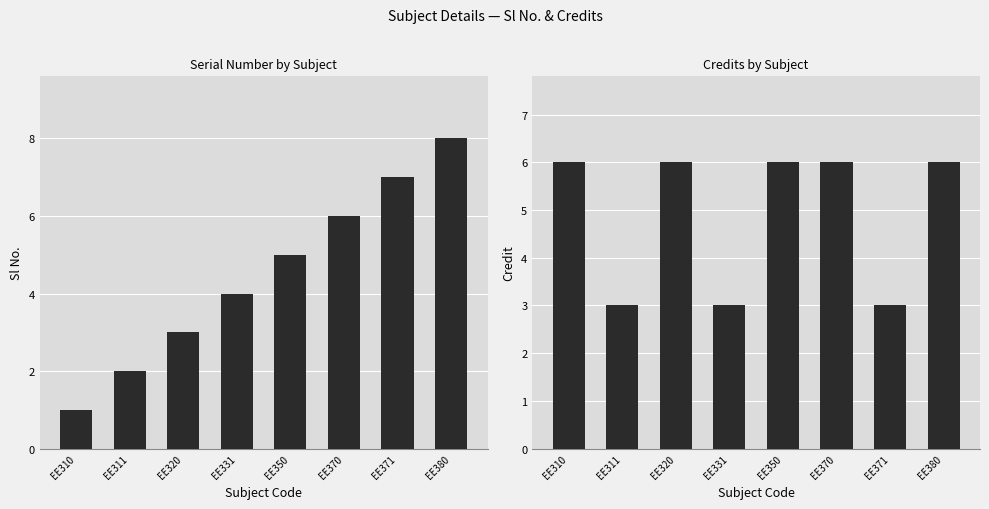

Is it true that Credit equals 6 at EE370?

True